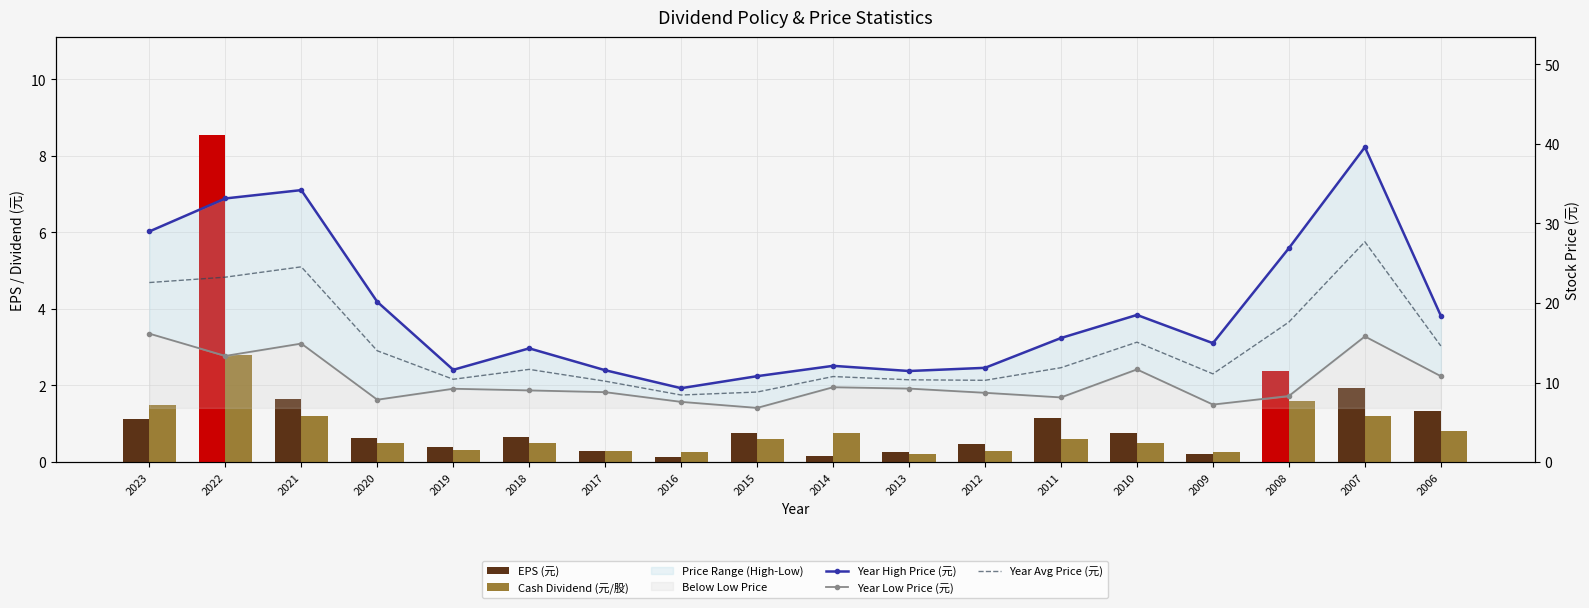

What is the value of the Cash Dividend (元/股) bar at the 1st from the left?

1.5